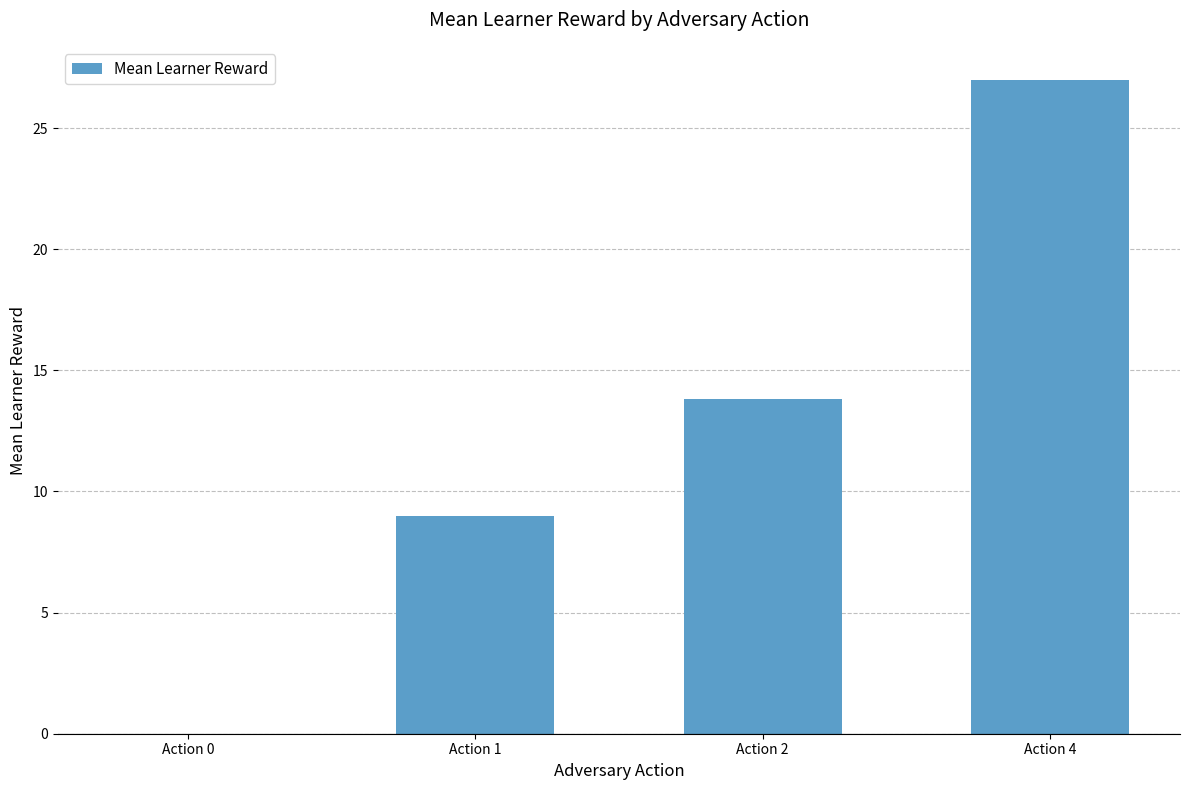

What is the maximum value shown in the chart?

27.0